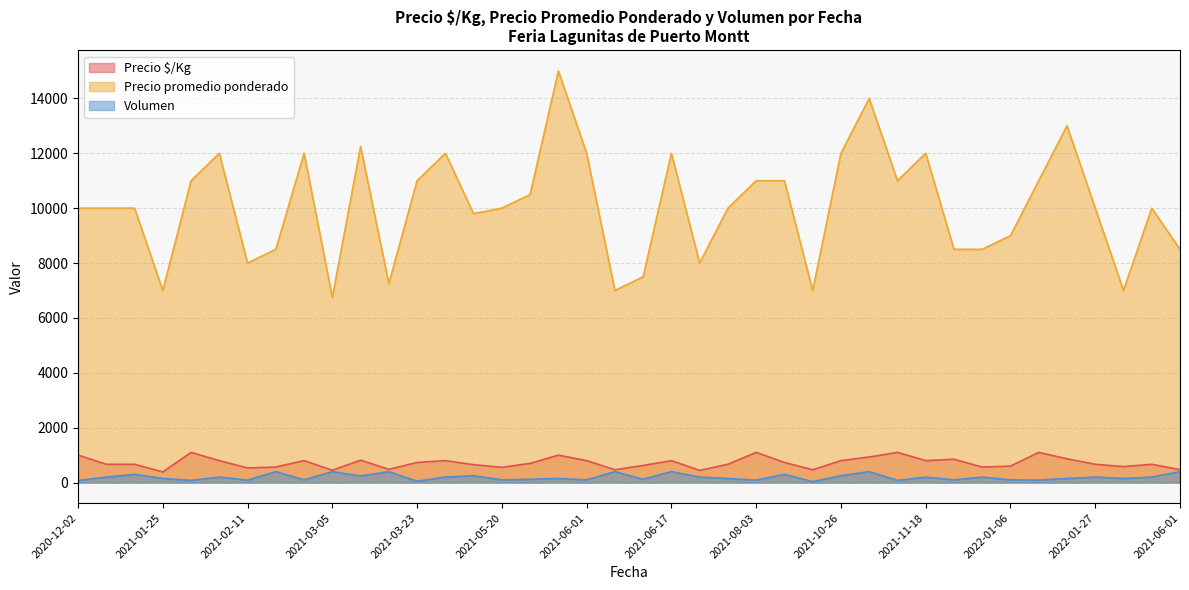

In Volumen, how many points are higher than both neighbors (excluding endpoints)?

14